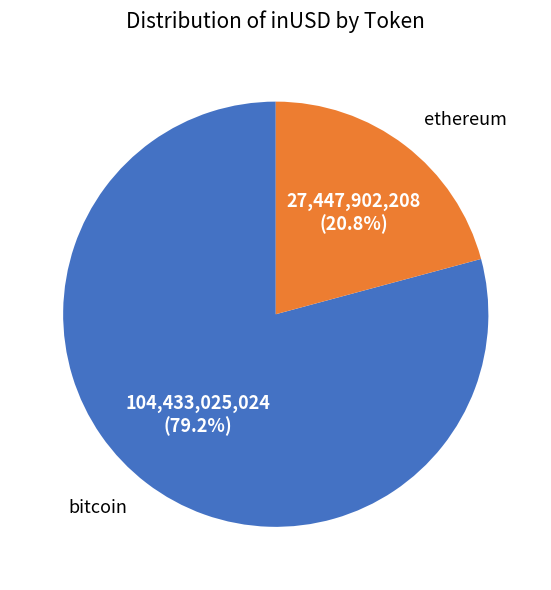

Is there any slice that represents more than half of the pie?

Yes